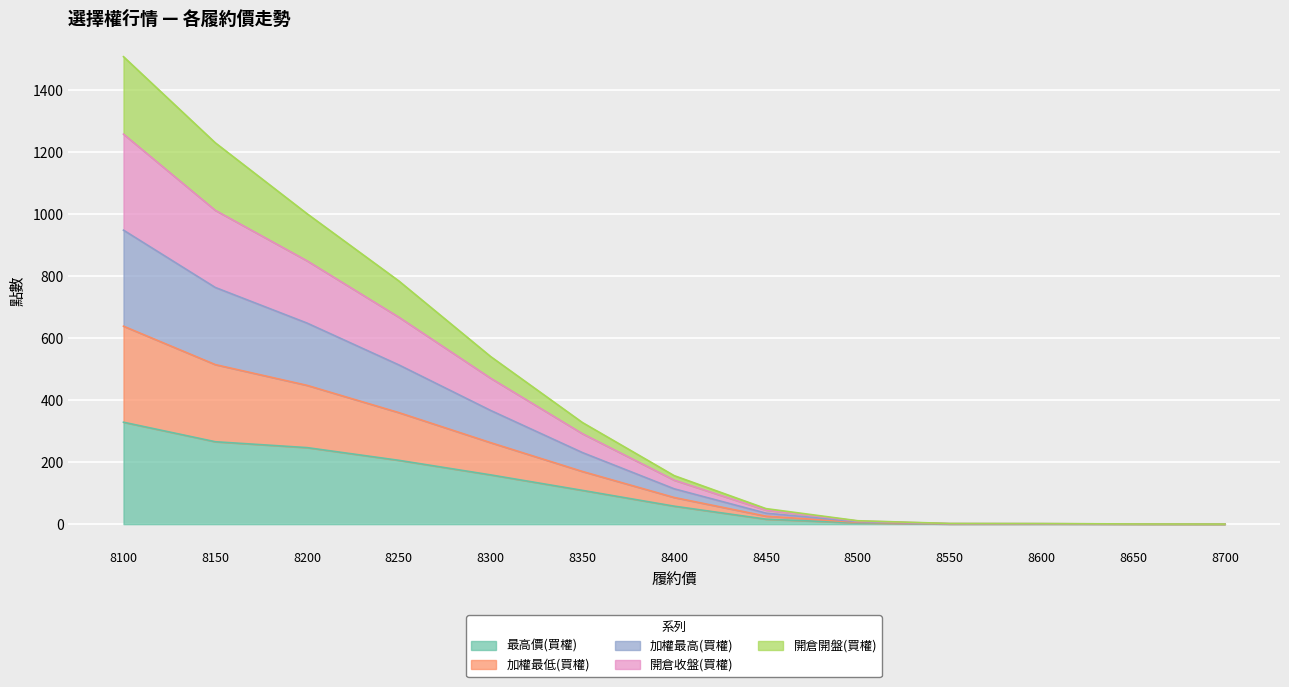

List the labels in order of 加權最低(買權) value, smallest first.

8700, 8650, 8600, 8550, 8500, 8450, 8400, 8350, 8300, 8250, 8200, 8150, 8100